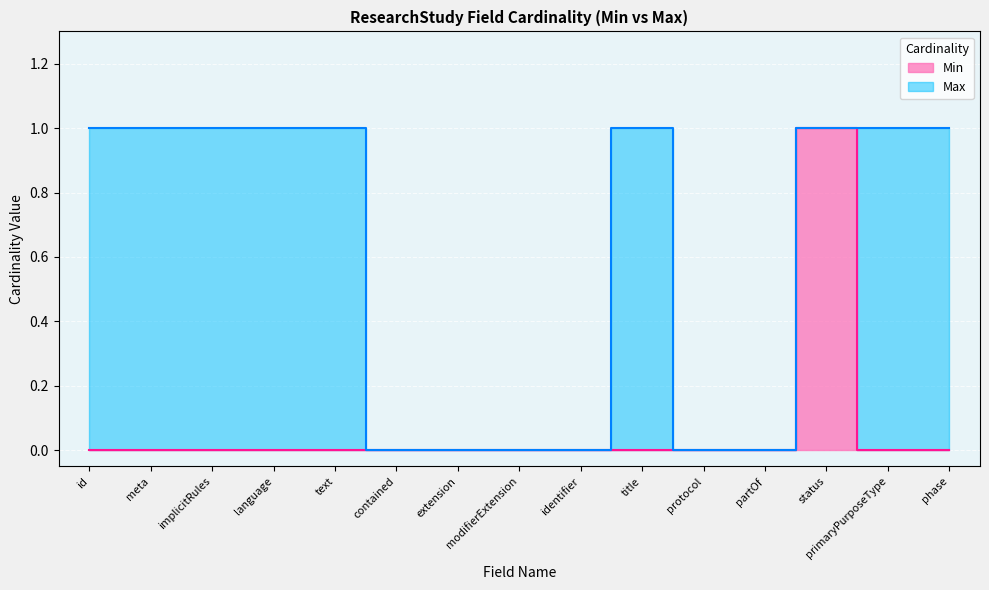

Rank the categories by Min value from lowest to highest.

id, meta, implicitRules, language, text, contained, extension, modifierExtension, identifier, title, protocol, partOf, primaryPurposeType, phase, status